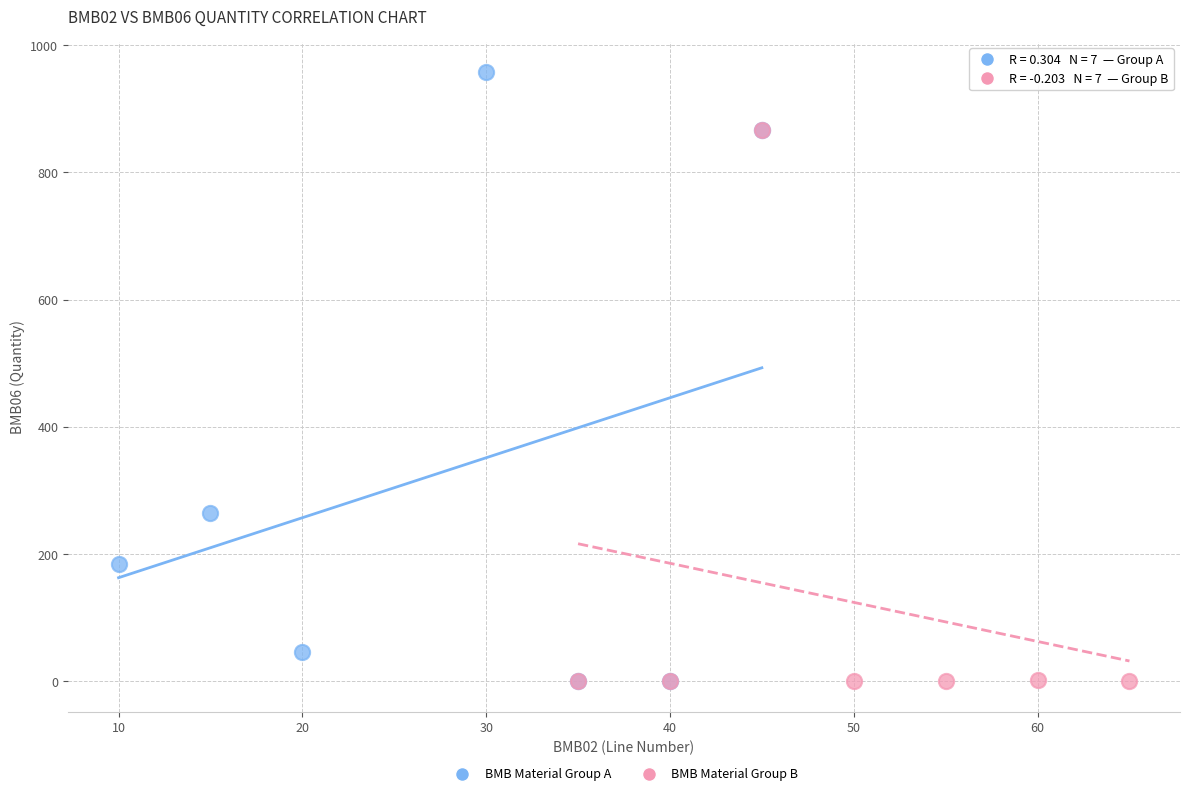

Which series has the largest Y range (max minus min)?

BMB Material Group A